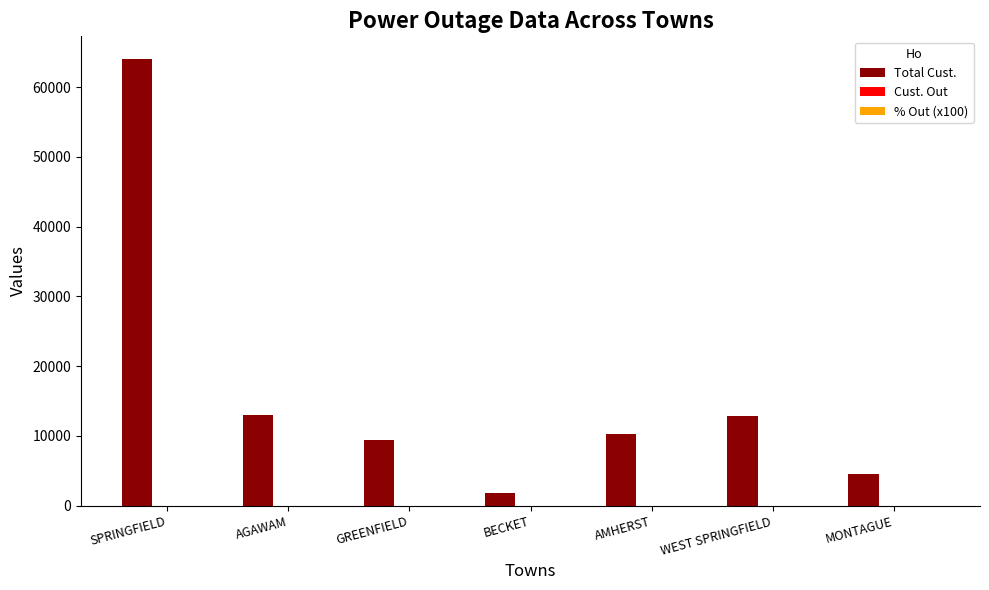

Which series changed the most between AGAWAM and BECKET?

Total Cust.